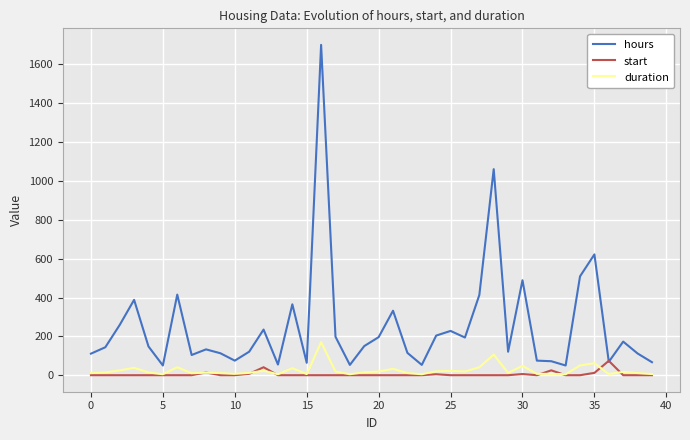

True or false: hours and duration intersect in this chart.

False